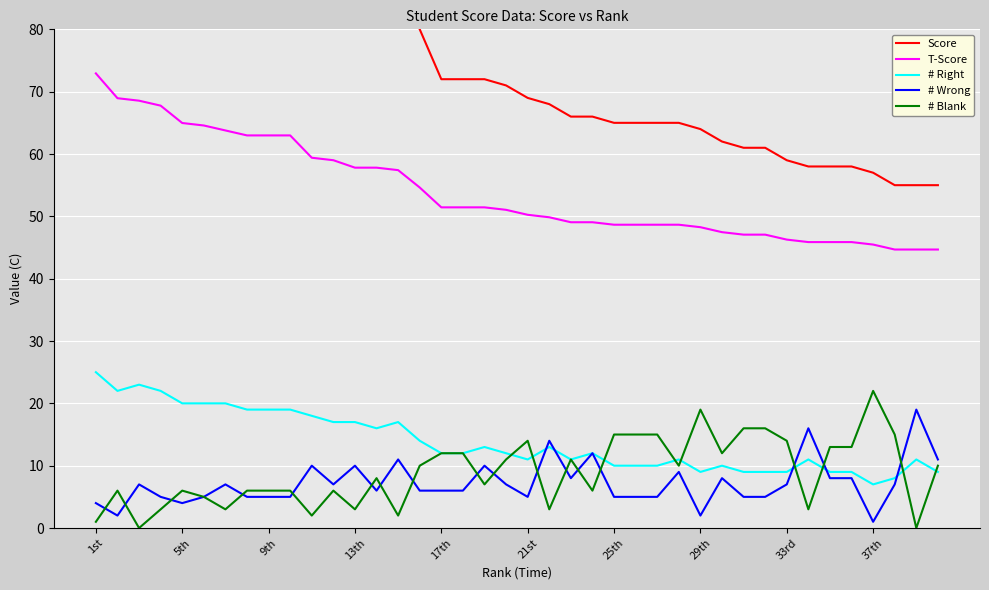

What is the sum of the # Blank values at 29th and 13th?

22.0